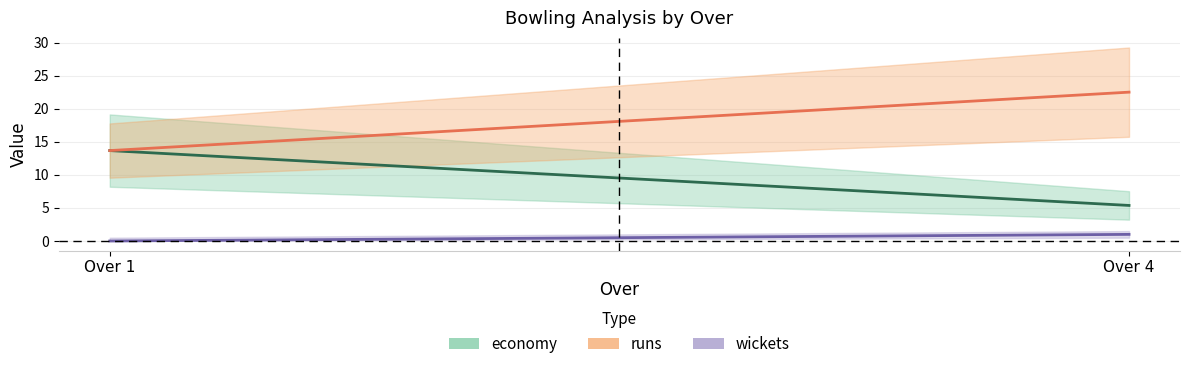

How many values in wickets are above zero?

1